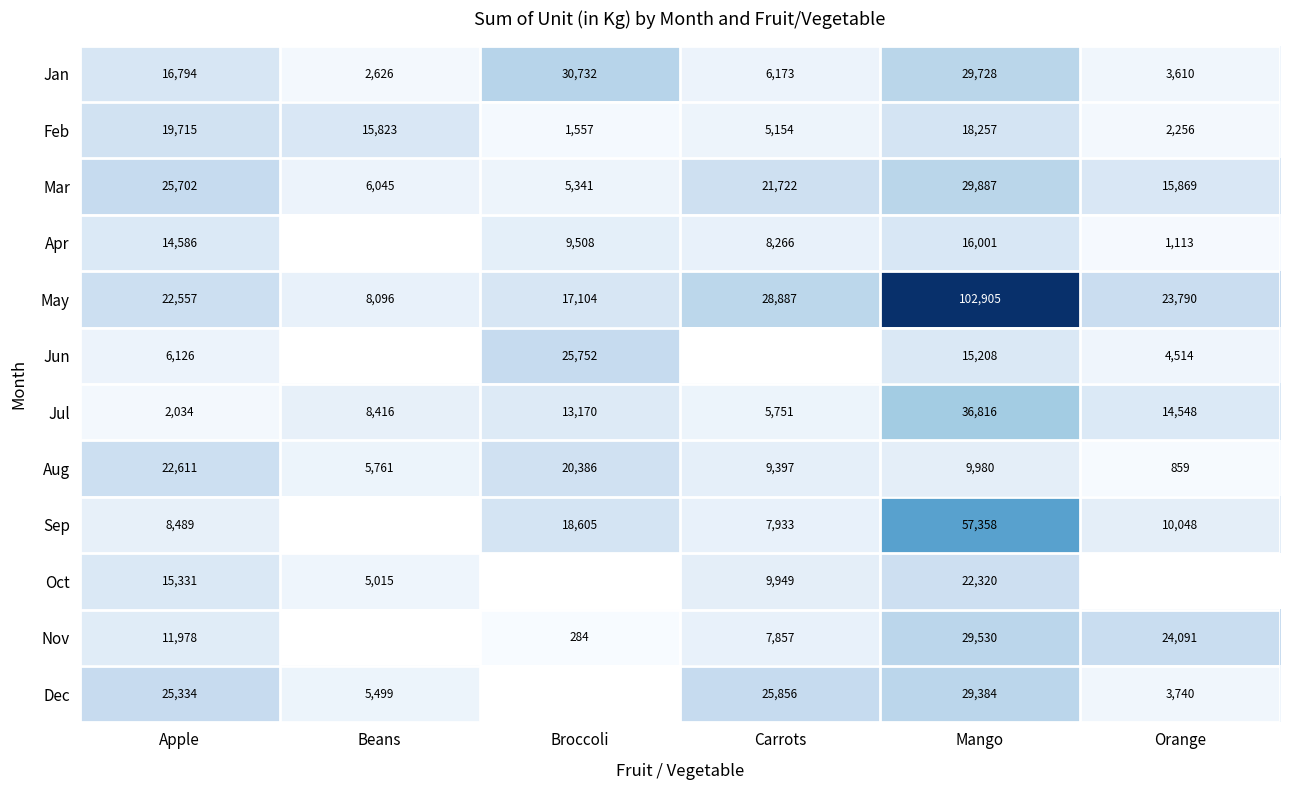

What is the difference between the maximum and second lowest values in the Jul series?

31065